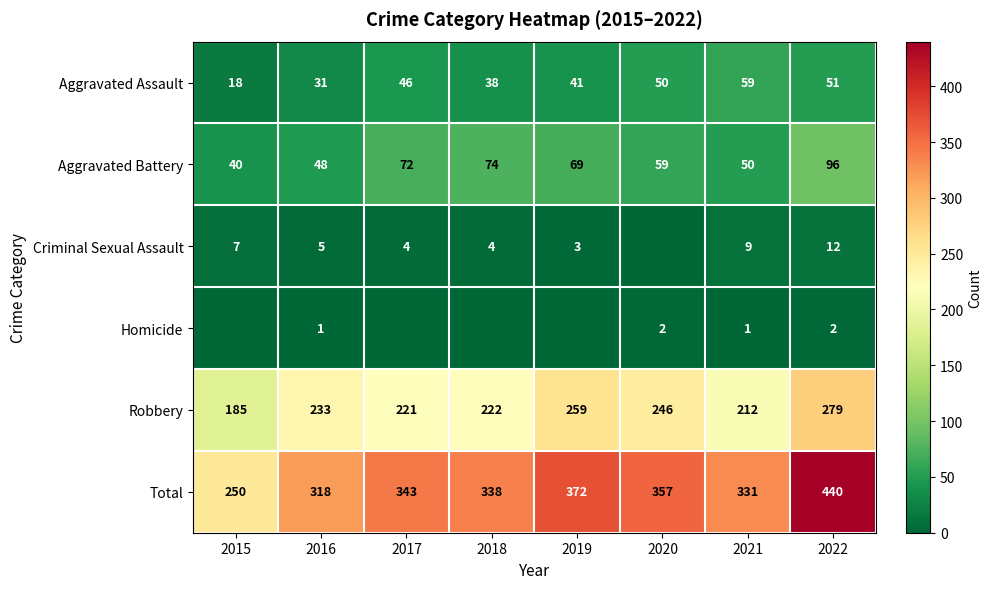

What is the average value of the Aggravated Battery series?

64